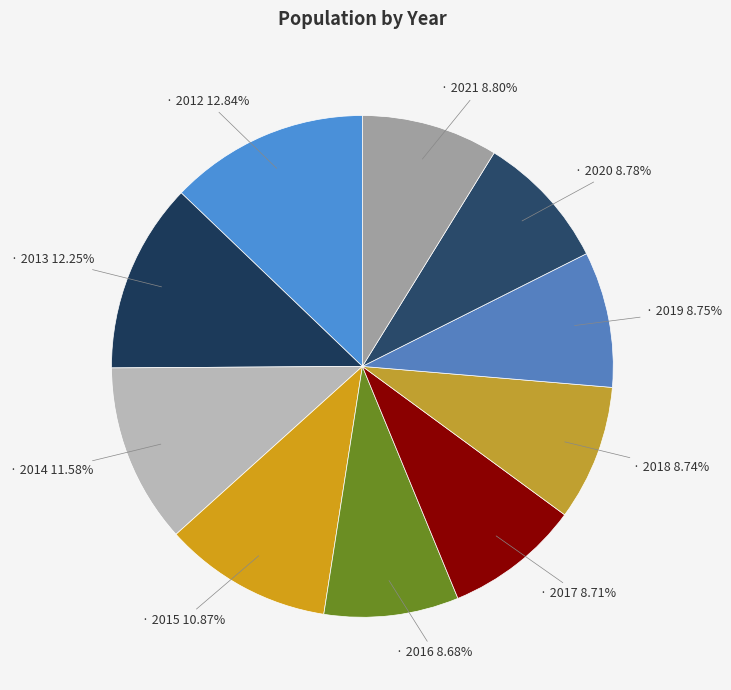

How many segments does this pie chart have?

10